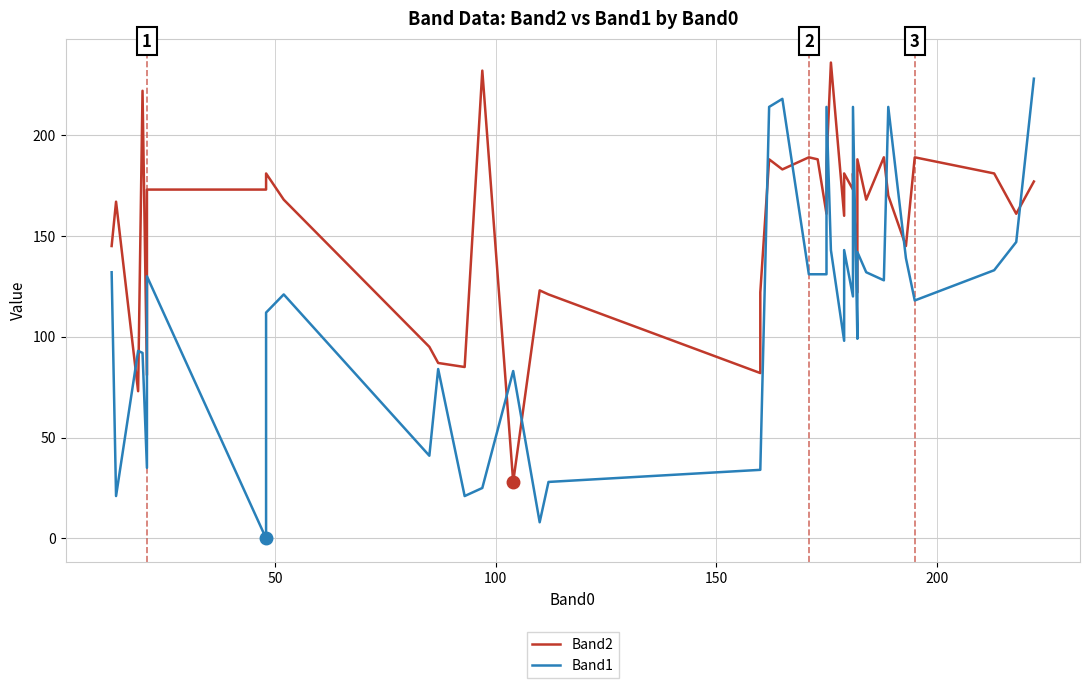

Is it true that Band2 equals 197 at 14?

False